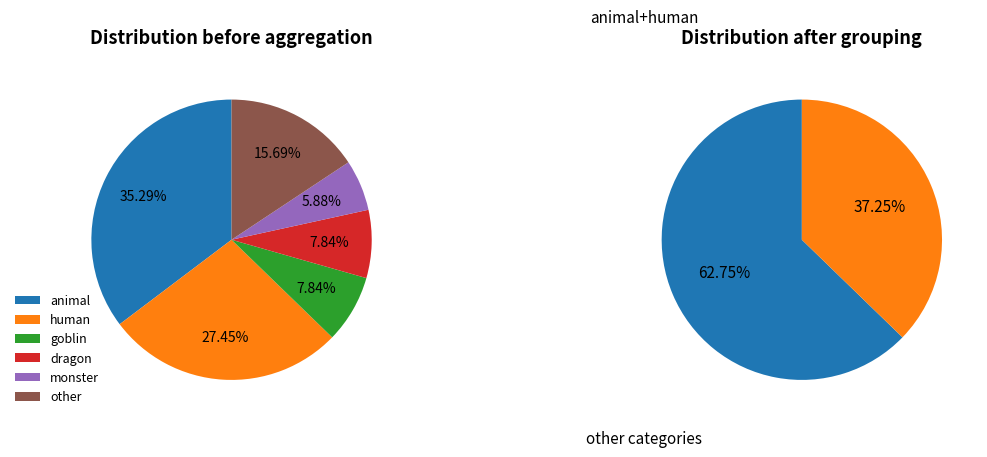

To the nearest percent, what is the average slice percentage?

17%